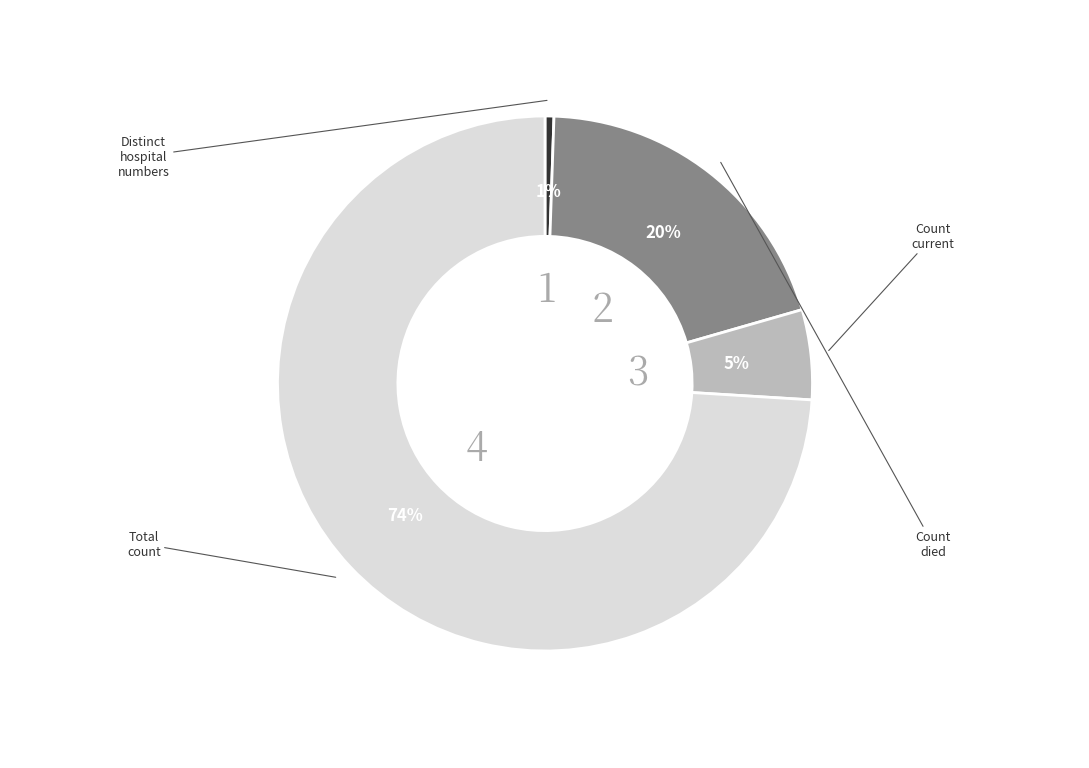

To the nearest percent, what is the average slice percentage?

25%